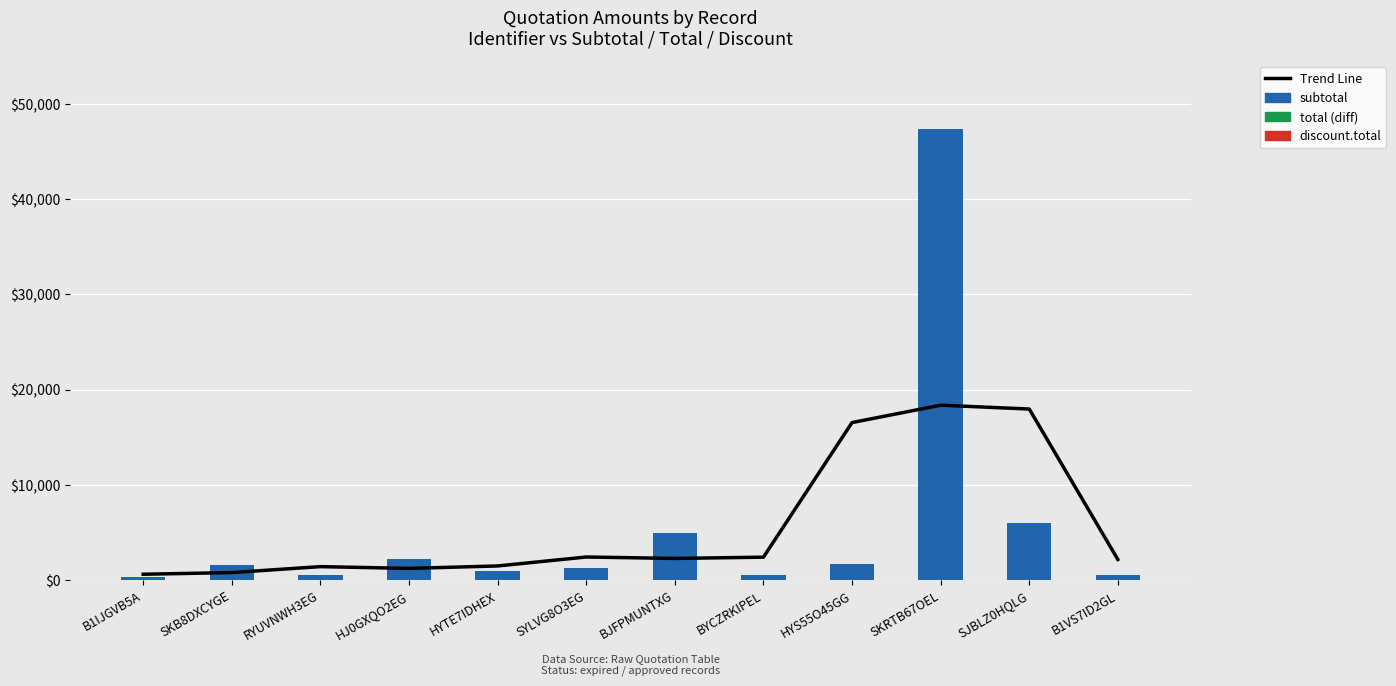

At which category is the sum across all series the highest?

SKRTB67OEL